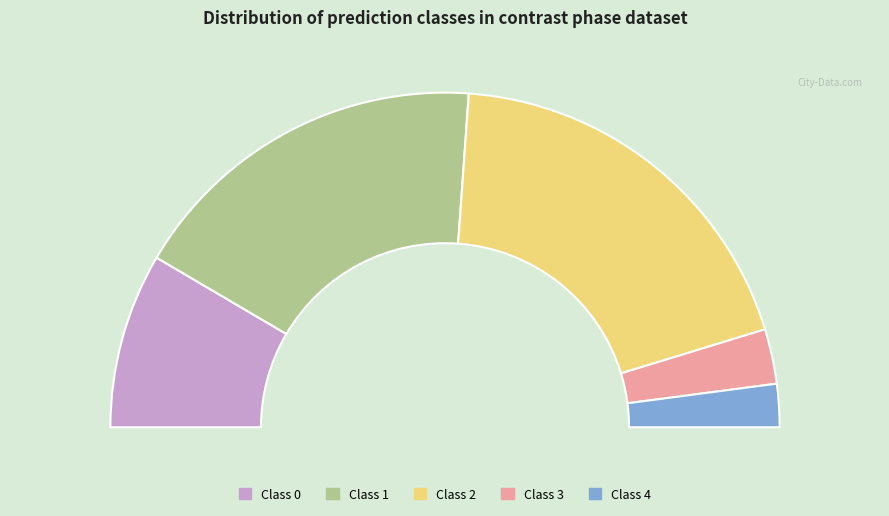

To the nearest percent, what percentage of the pie is Class 2?

38%